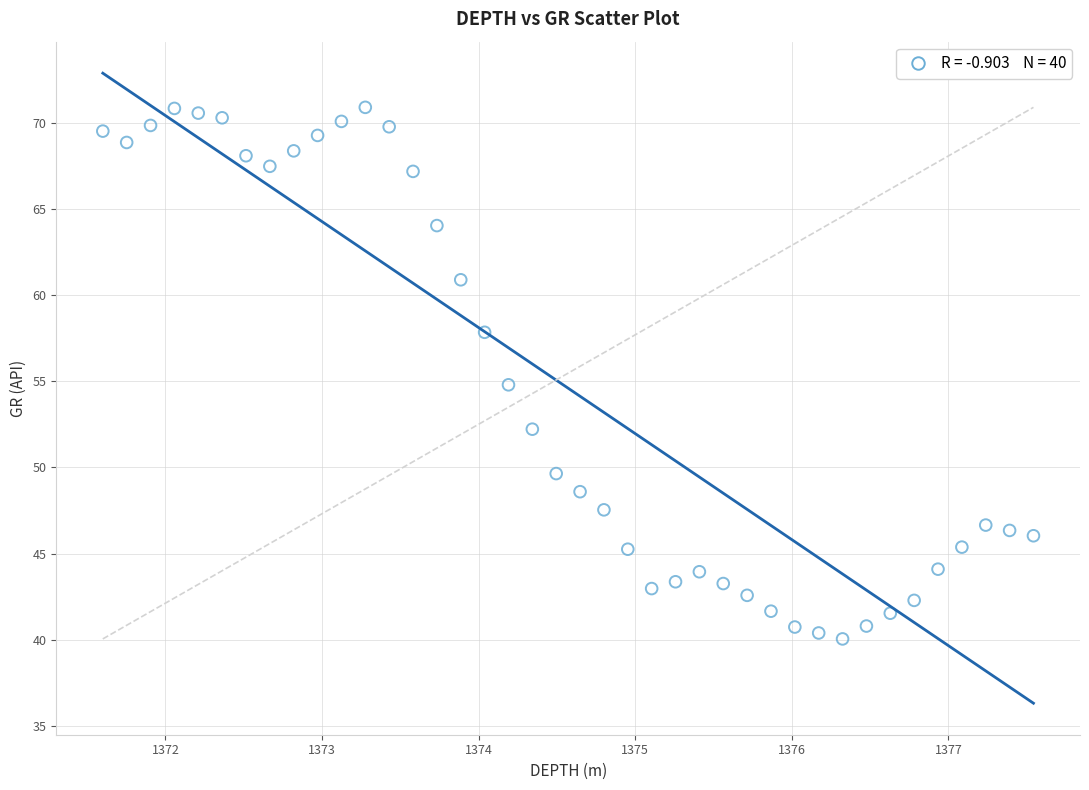

What is the range of Y values (max minus min)?

30.9